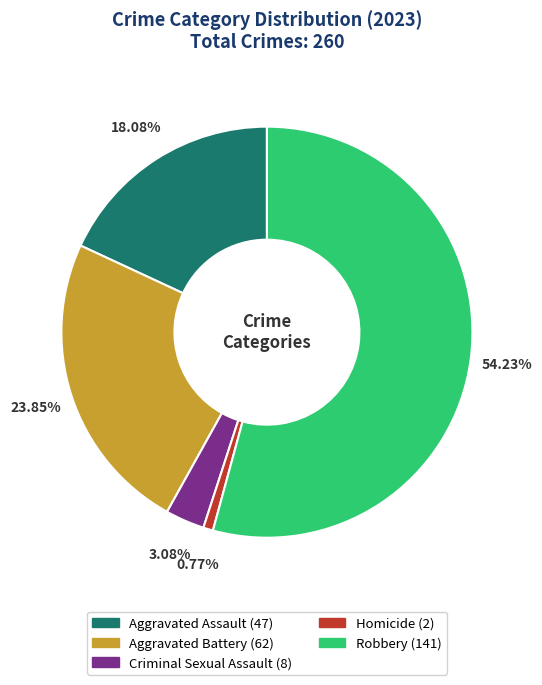

Which slice is the smallest?

Homicide